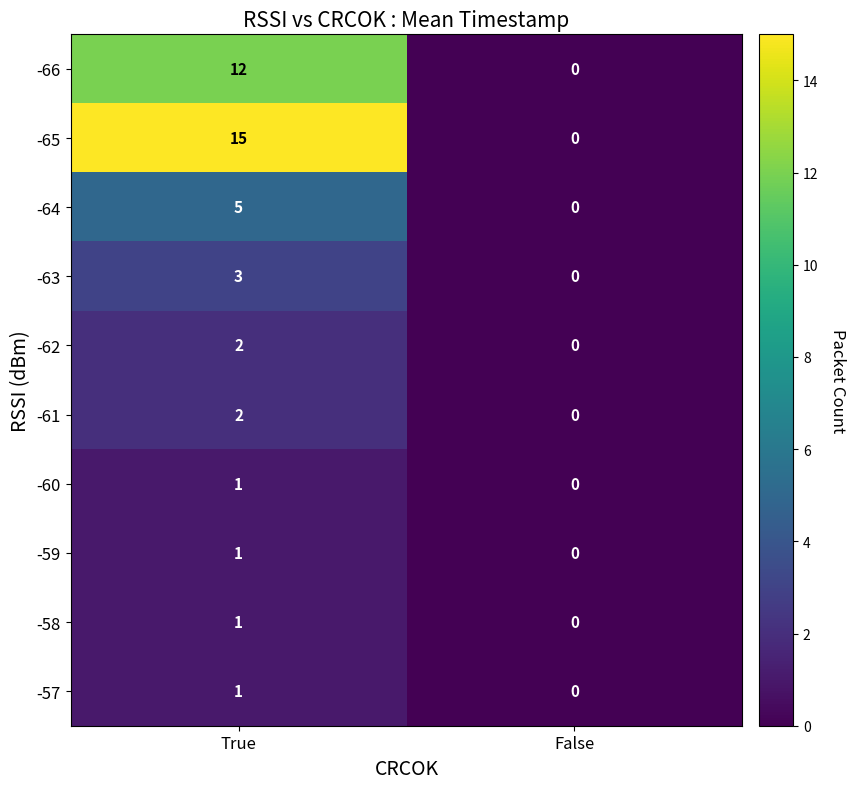

Reading left to right, what are all the values shown in this chart?

-66: True=12	False=0
-65: True=15	False=0
-64: True=5	False=0
-63: True=3	False=0
-62: True=2	False=0
-61: True=2	False=0
-60: True=1	False=0
-59: True=1	False=0
-58: True=1	False=0
-57: True=1	False=0